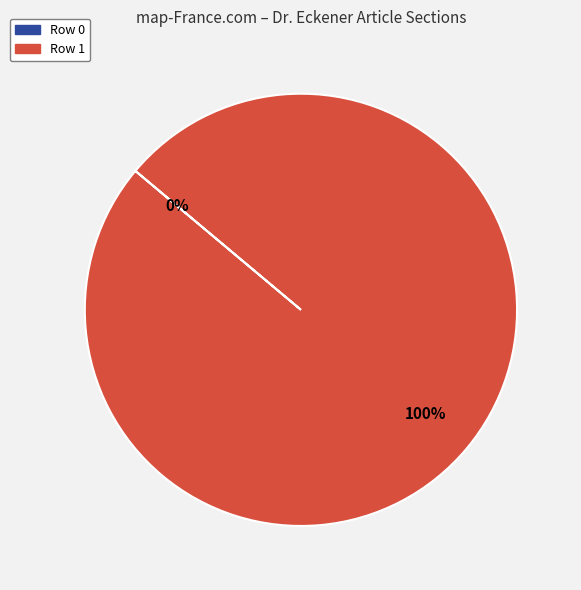

Is there a majority slice in this chart?

Yes